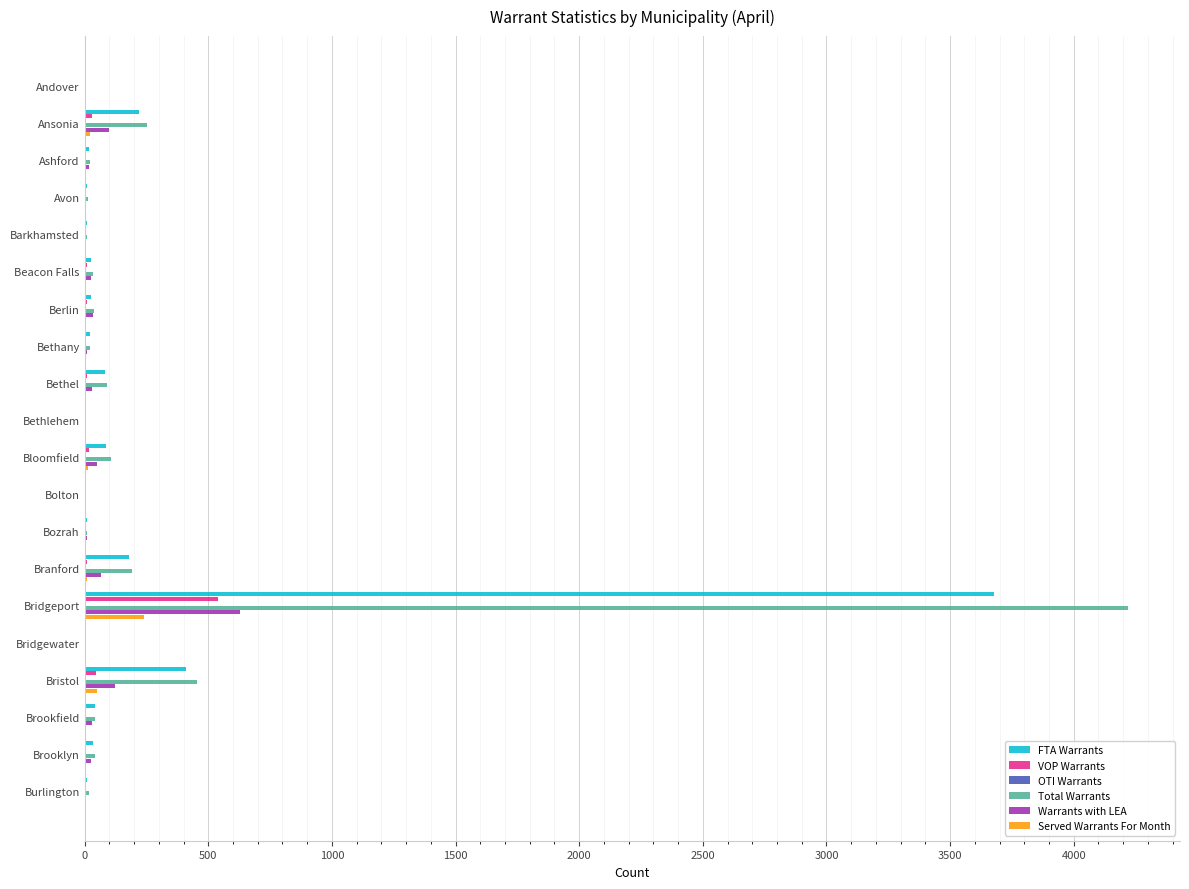

Which label corresponds to the largest value in the chart?

Bridgeport